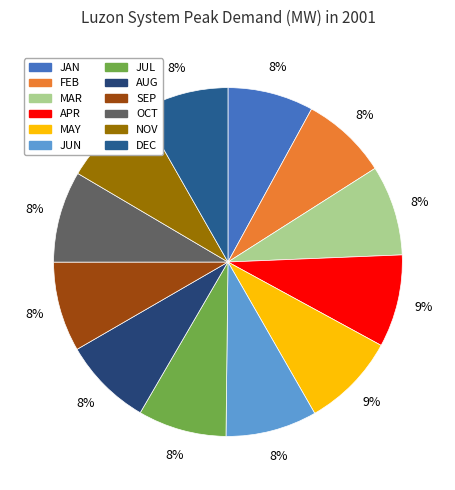

How much of the chart is everything except APR?

91.4%